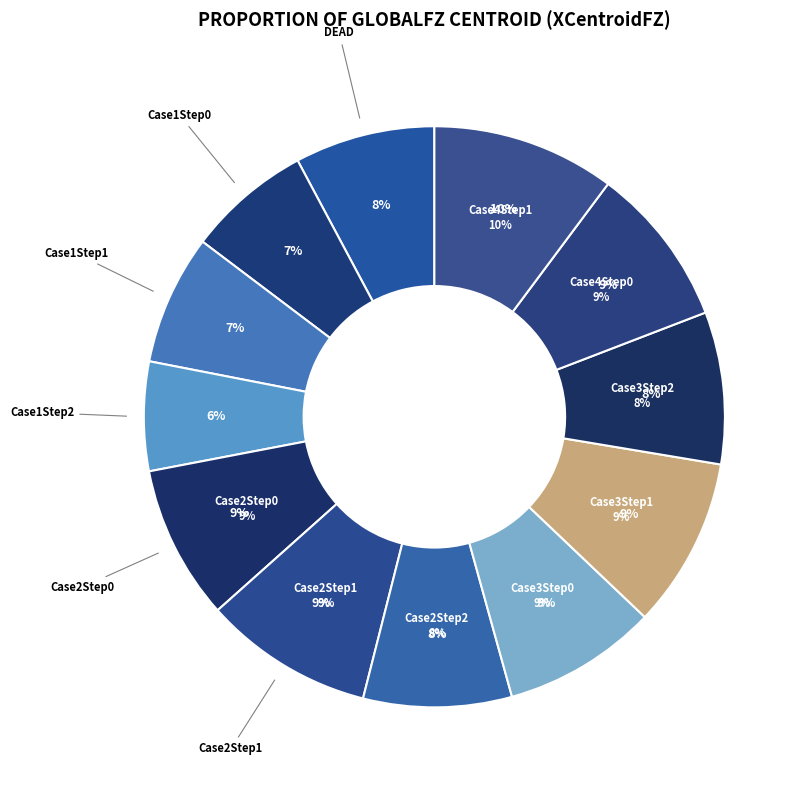

Which slice is the smallest?

Case1Step2